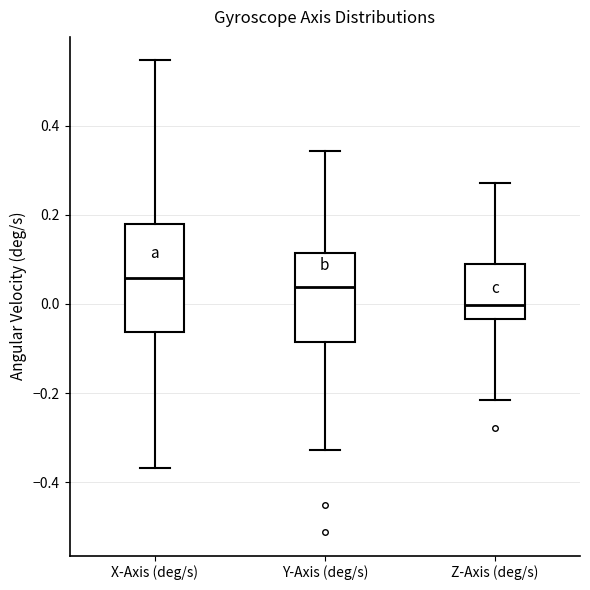

Which box's median line is the lowest?

Z-Axis (deg/s)